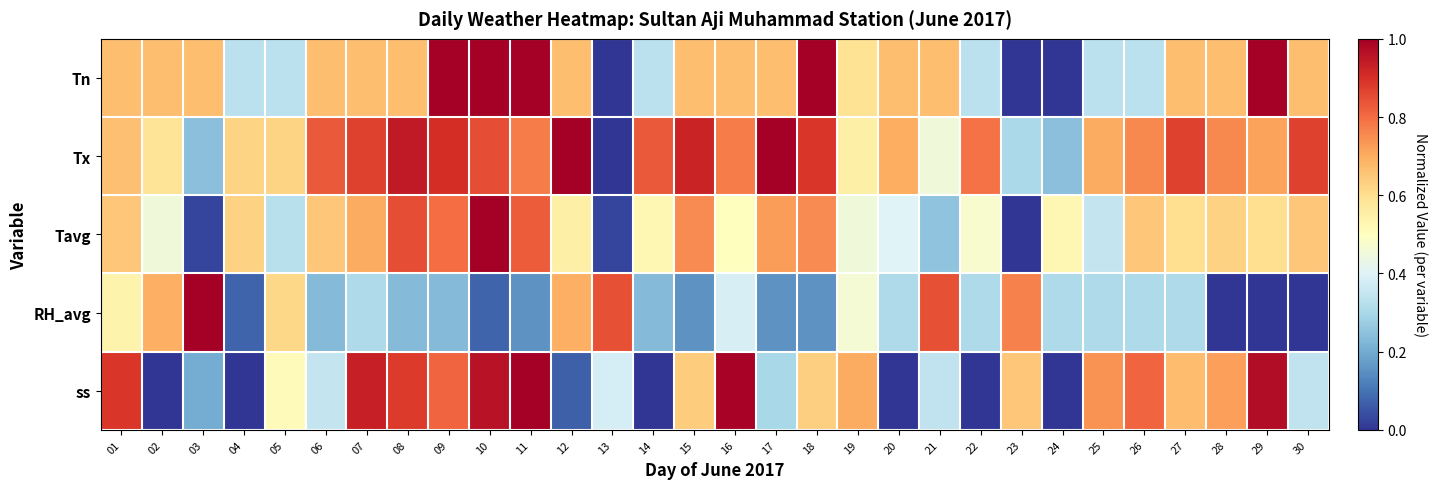

What is the total value across all series at 20?

2.1